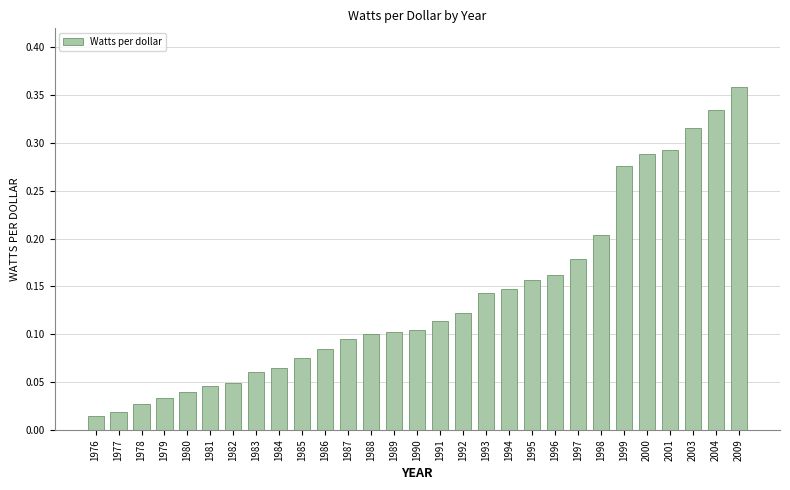

Which category has the lowest value across all series?

1976